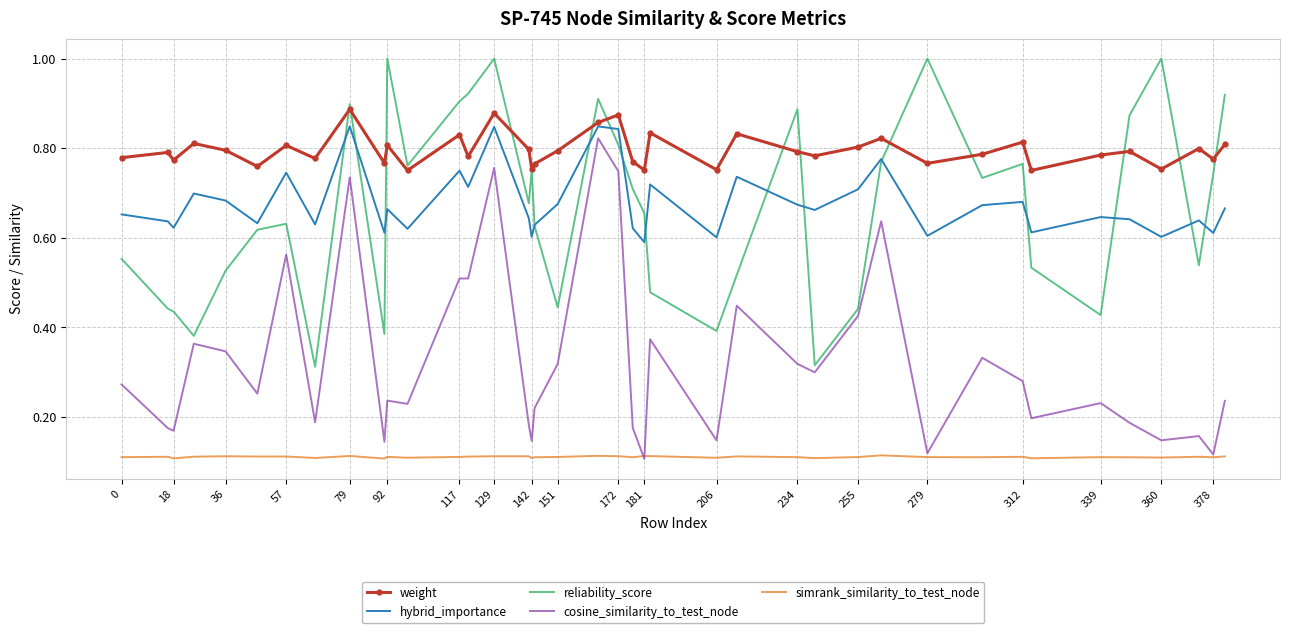

Which series has the largest total across all categories?

weight